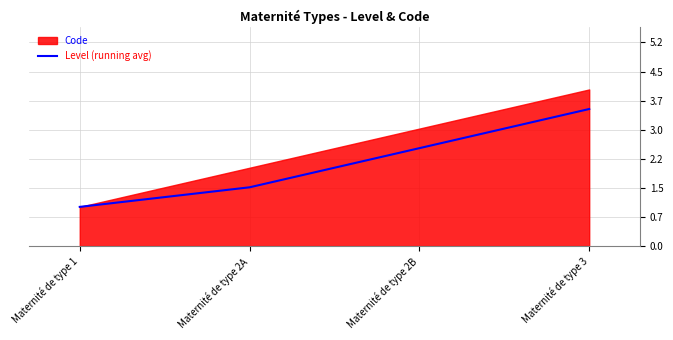

True or false: Level (running avg) has more than 1 points higher than both neighbors.

False